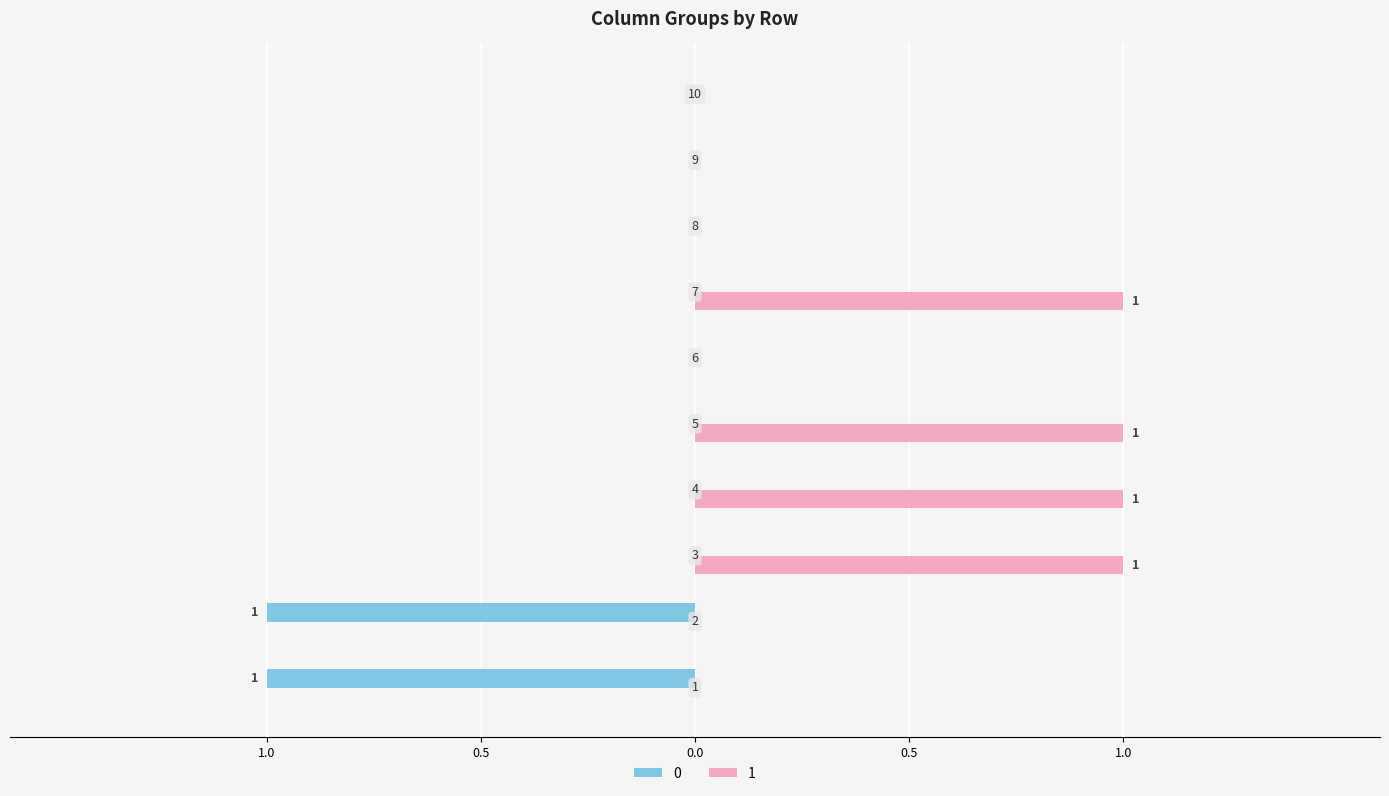

What is the maximum value shown in the chart?

1